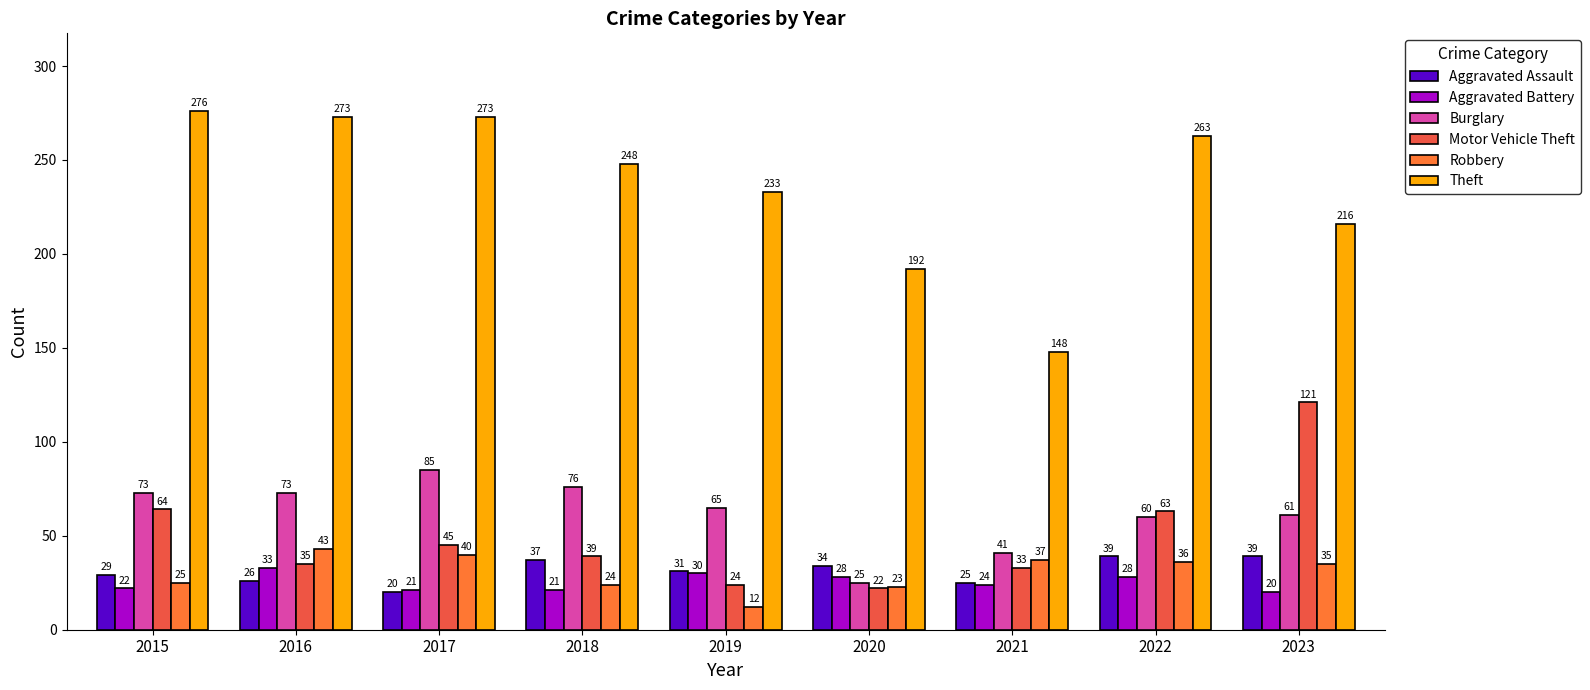

Reading left to right, extract all data points from this chart.

Aggravated Assault: 2015=29	2016=26	2017=20	2018=37	2019=31	2020=34	2021=25	2022=39	2023=39
Aggravated Battery: 2015=22	2016=33	2017=21	2018=21	2019=30	2020=28	2021=24	2022=28	2023=20
Burglary: 2015=73	2016=73	2017=85	2018=76	2019=65	2020=25	2021=41	2022=60	2023=61
Motor Vehicle Theft: 2015=64	2016=35	2017=45	2018=39	2019=24	2020=22	2021=33	2022=63	2023=121
Robbery: 2015=25	2016=43	2017=40	2018=24	2019=12	2020=23	2021=37	2022=36	2023=35
Theft: 2015=276	2016=273	2017=273	2018=248	2019=233	2020=192	2021=148	2022=263	2023=216